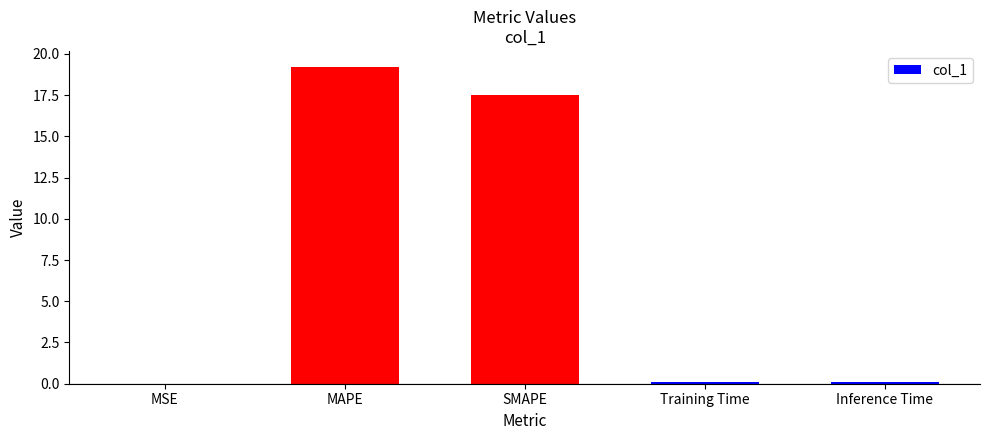

What is the greatest value displayed?

19.2